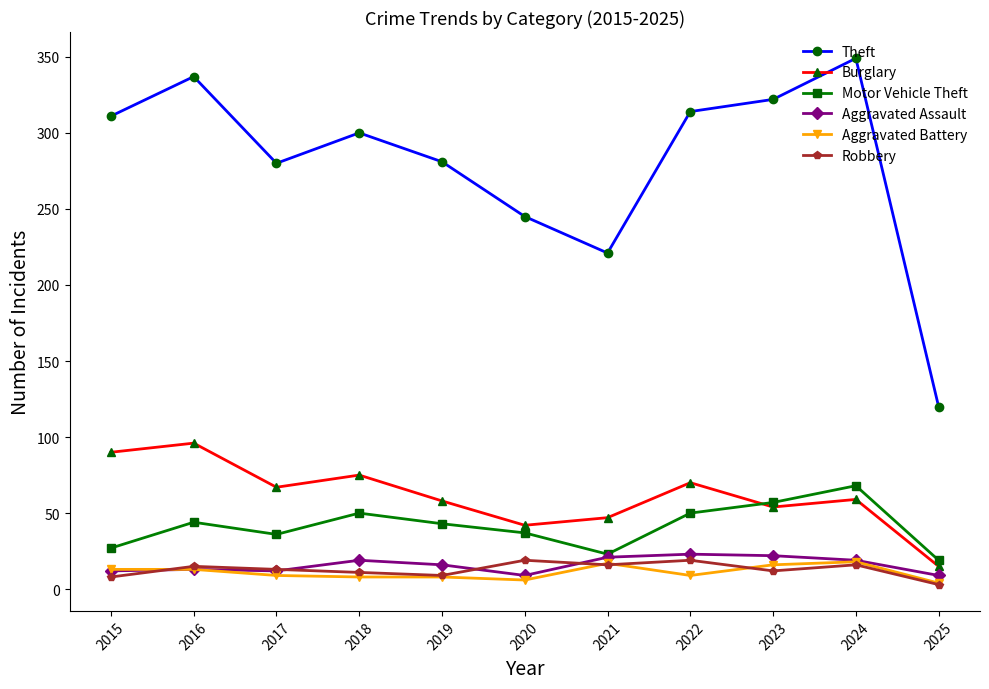

The Aggravated Assault series shows 21 at 2021. True or false?

True